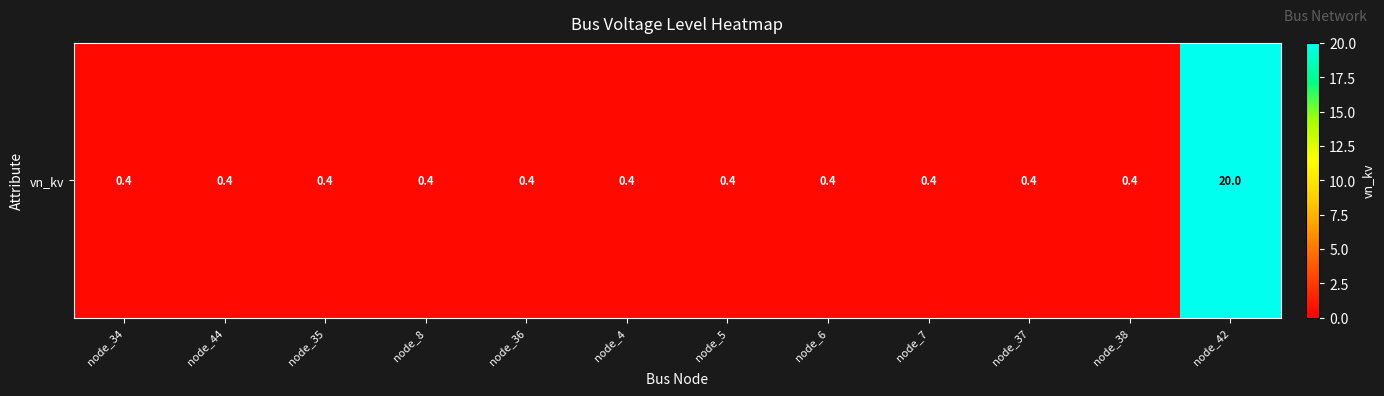

True or false: the data shows 0.6 at node_38.

False